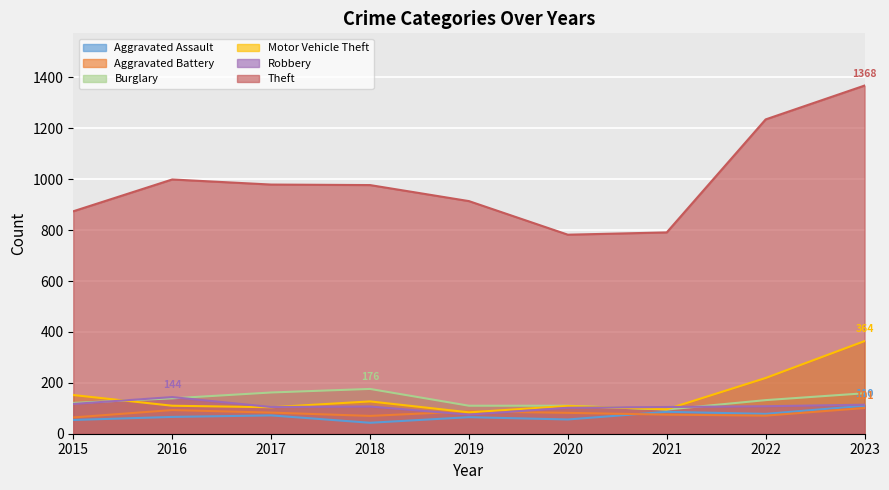

At 2015, list the series in order from largest to smallest.

Theft, Motor Vehicle Theft, Burglary, Robbery, Aggravated Battery, Aggravated Assault